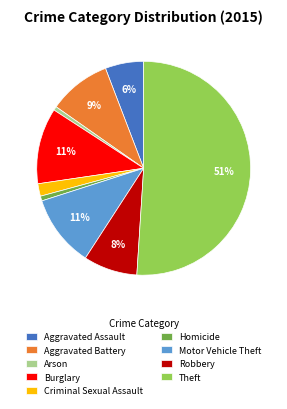

Is the sum of Aggravated Assault and Homicide greater than half?

No